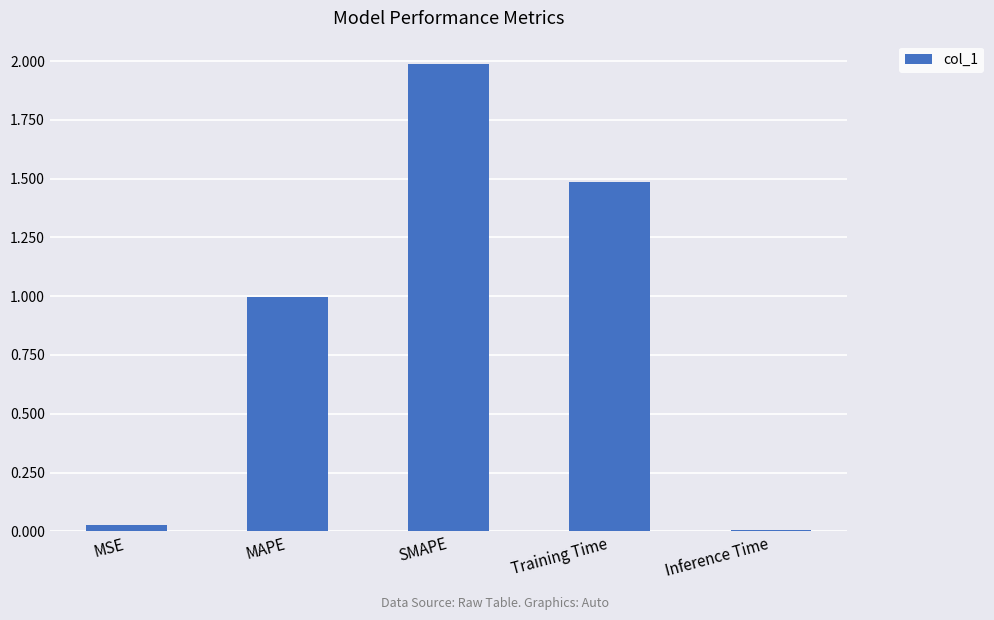

The value at SMAPE is 2.0. True or false?

True